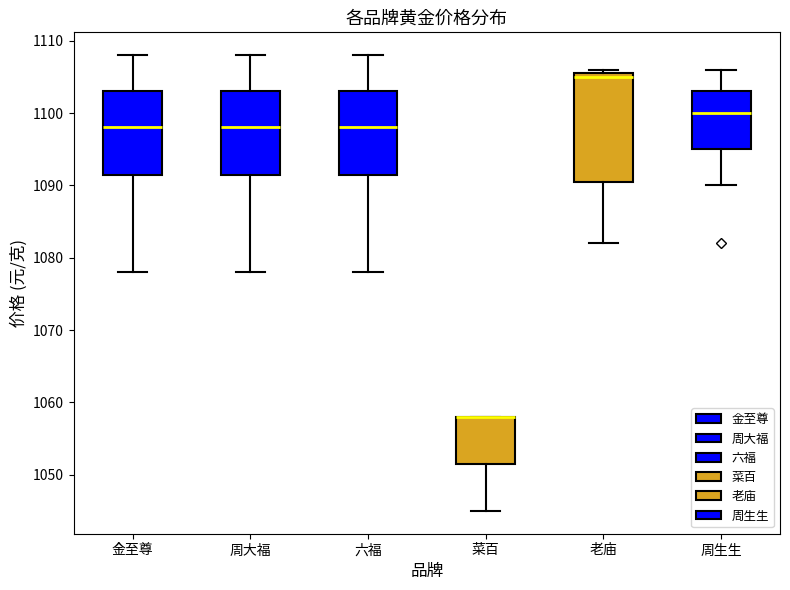

Where is the upper edge of the box for 周生生 on the y-axis? The values are not printed on the chart, so give them approximately, as read against the axis.

1103